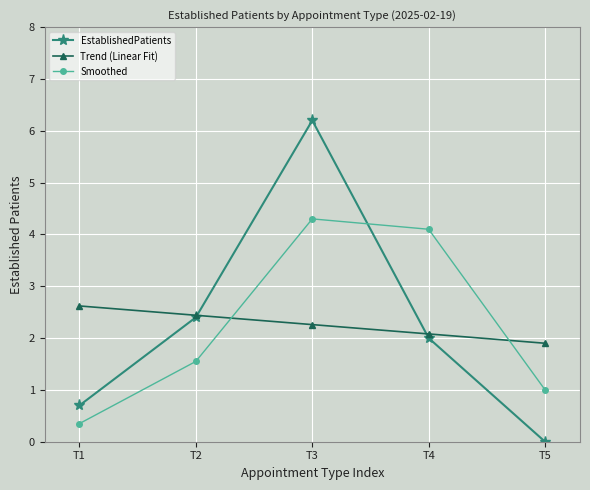

At which label does EstablishedPatients reach its minimum?

T5